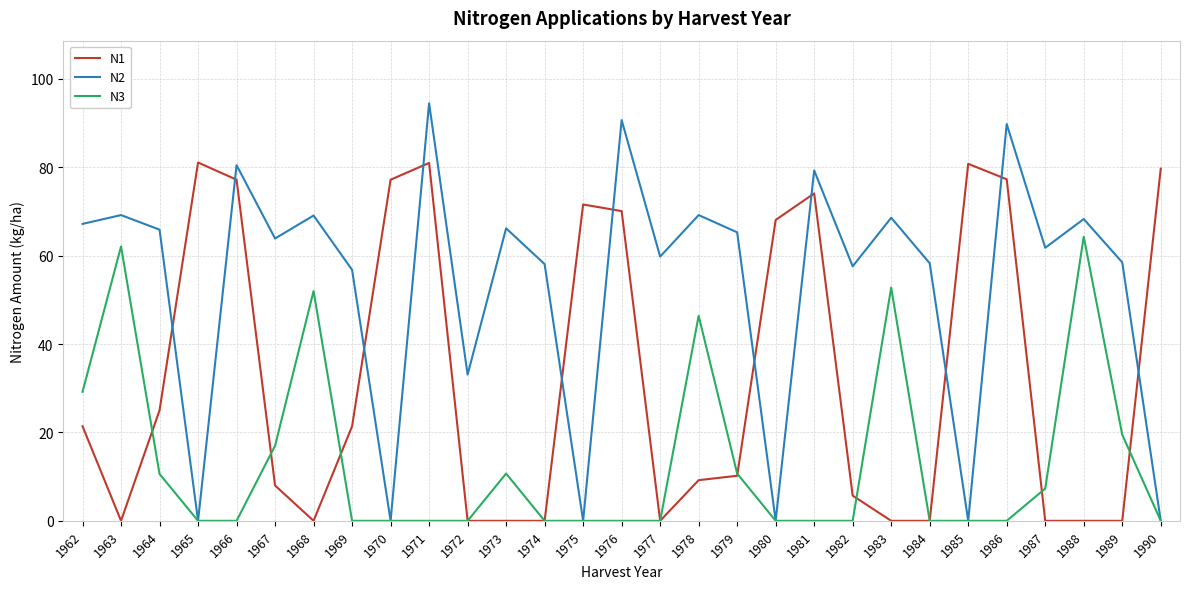

What is the spread (max minus min) of values at 1966?

80.5